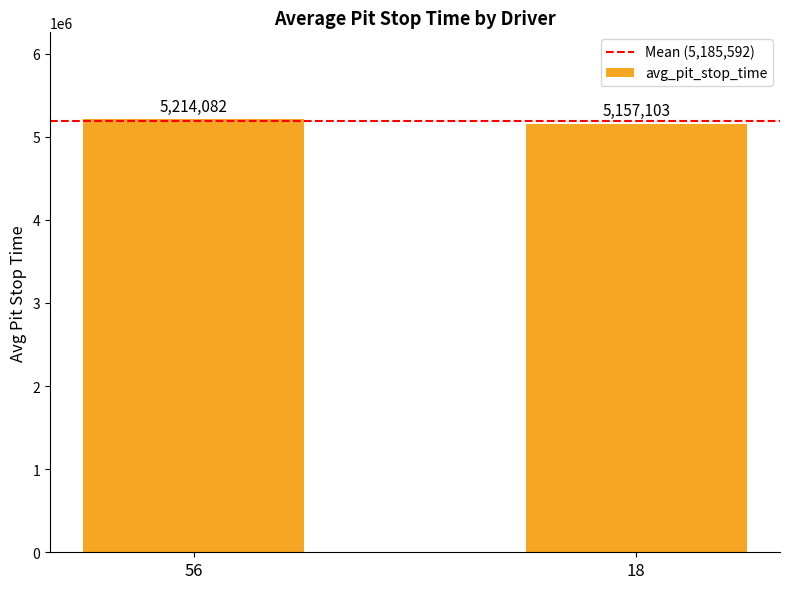

Count the number of data series in this chart.

1